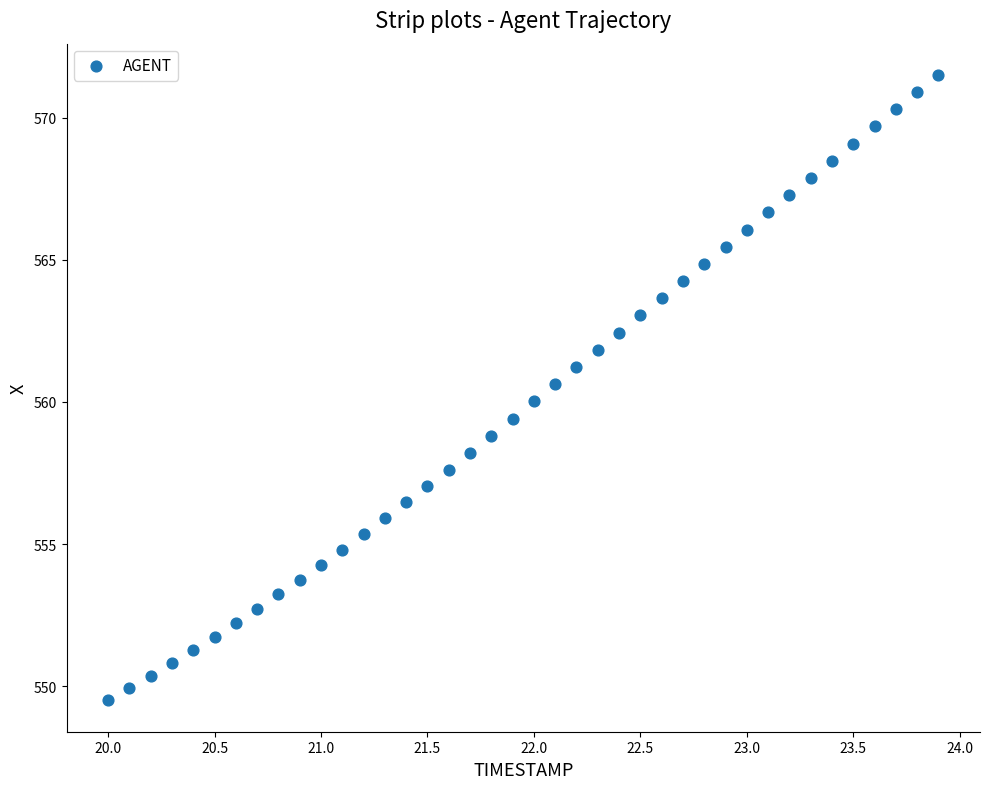

What is the range of Y values (max minus min)?

22.0